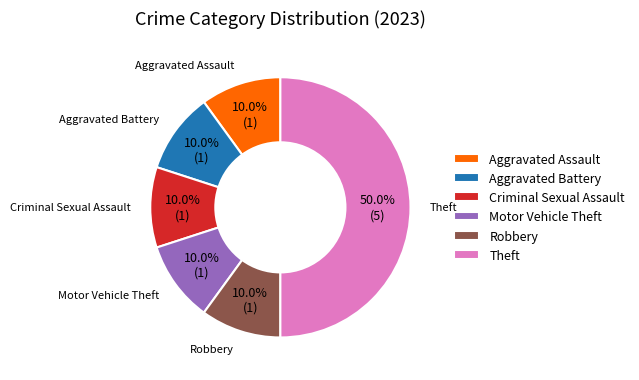

Which category has the biggest portion of the pie?

Theft